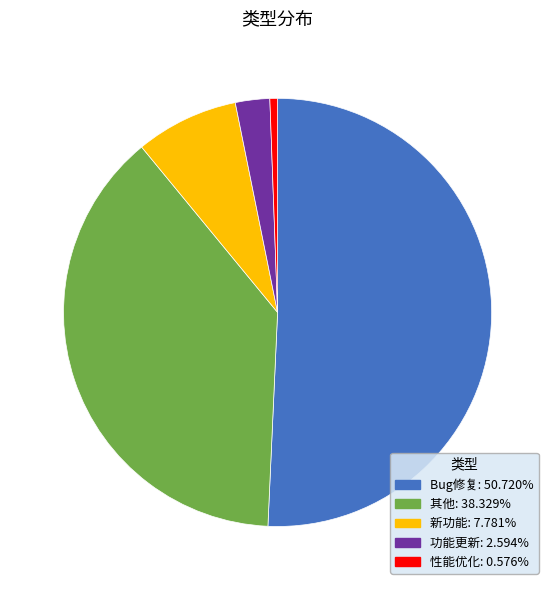

Is the sum of Bug修复 and 新功能 greater than half?

Yes